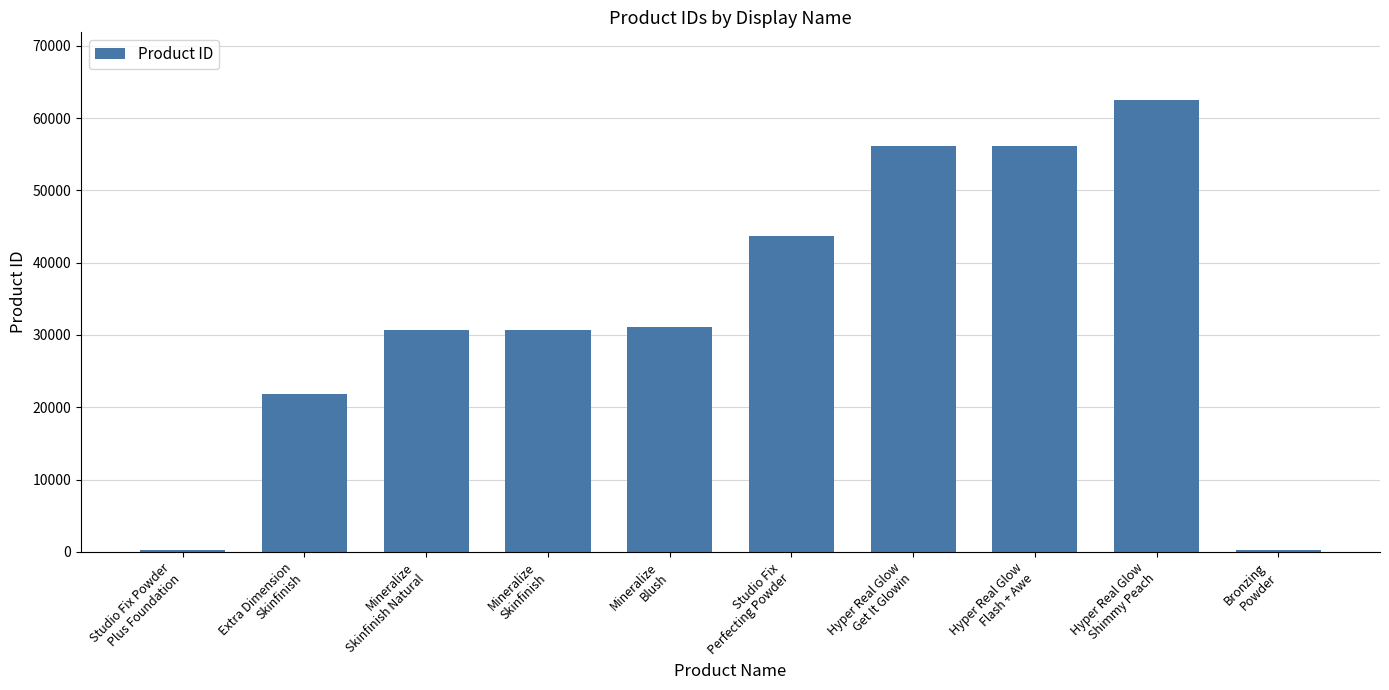

What is the difference between the second highest and minimum values?

55827